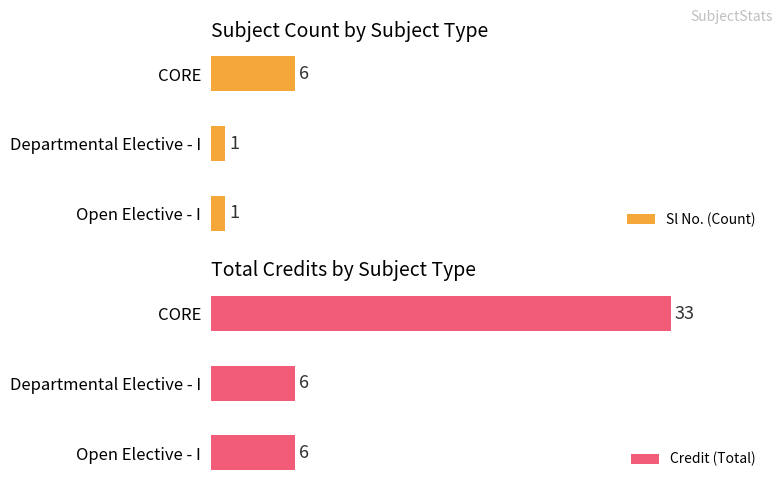

How many Credit (Total) values are between 6 and 33?

3